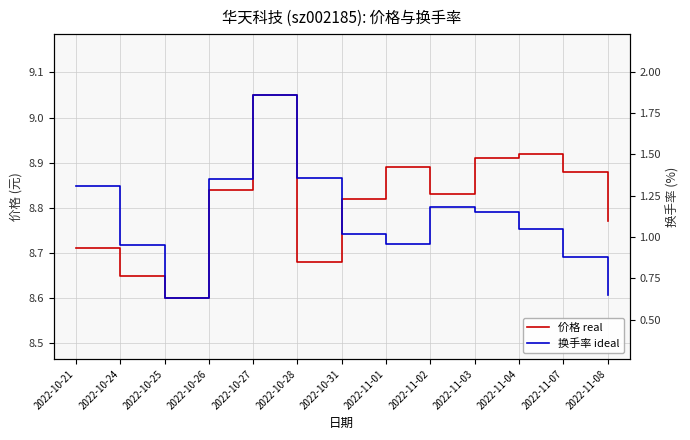

What is the difference between the maximum and minimum values in the 换手率 ideal series?

1.2